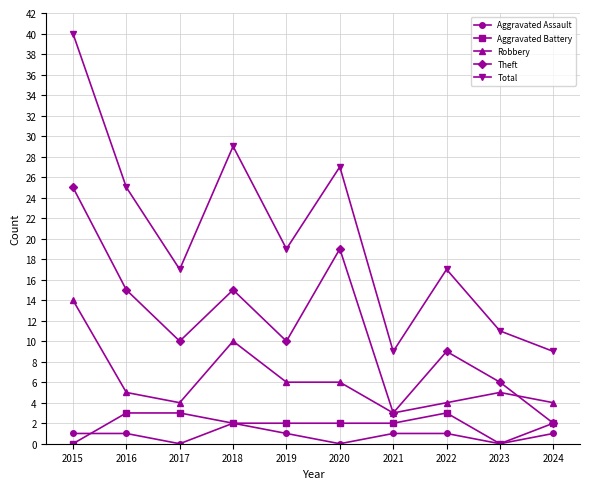

At 2016, list the series in order from smallest to largest.

Aggravated Assault, Aggravated Battery, Robbery, Theft, Total